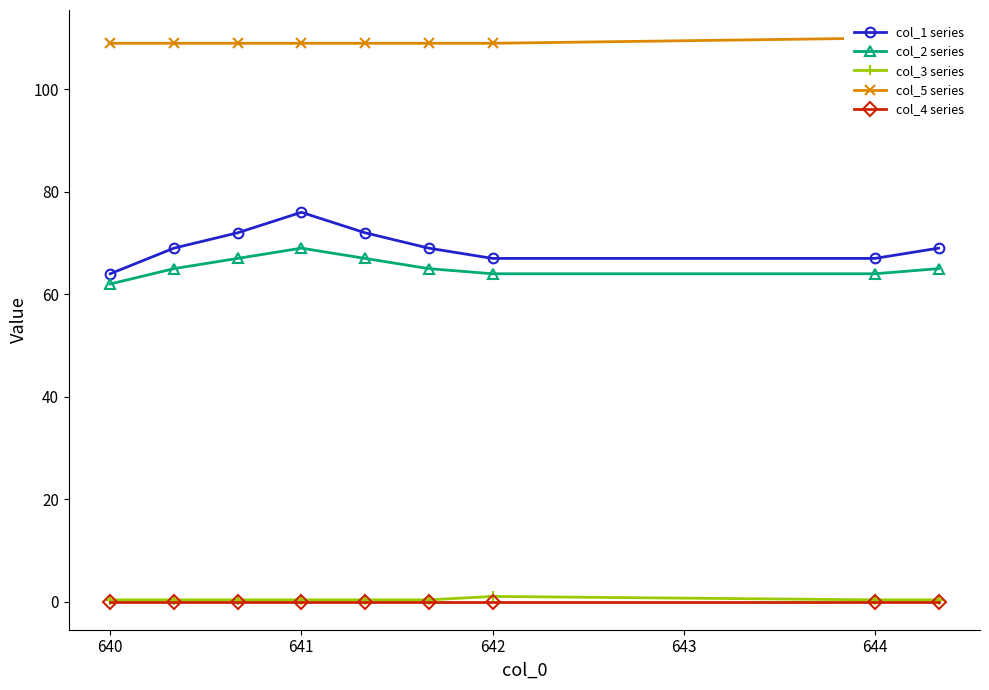

True or false: col_2 series and col_4 series intersect in this chart.

False